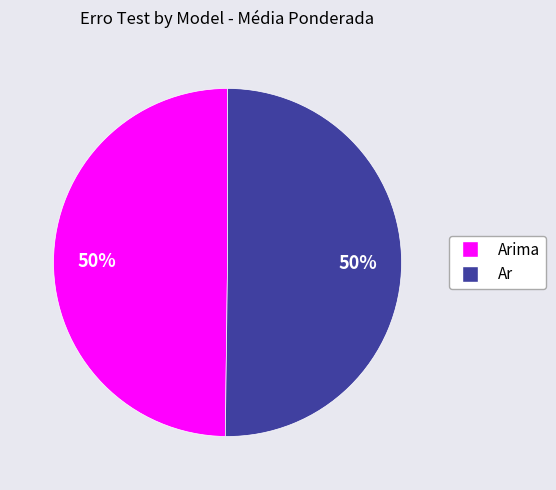

To the nearest percent, what is the average slice percentage?

50%